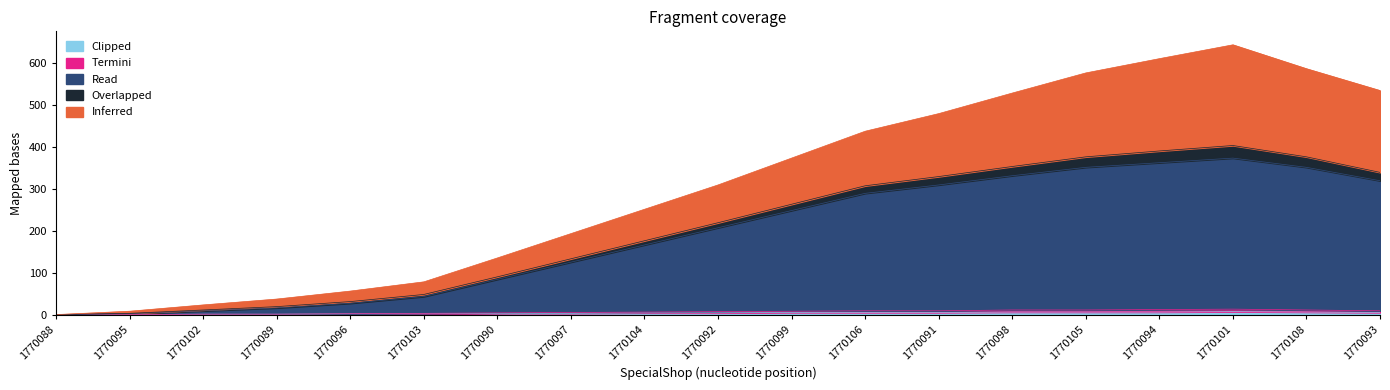

At how many categories does at least one series exceed 516?

6